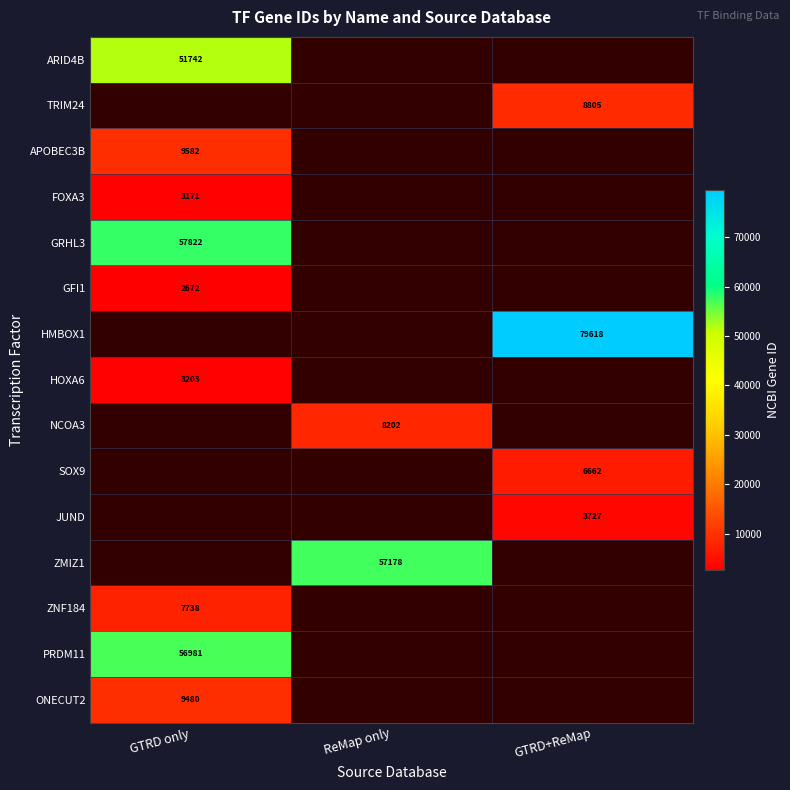

The PRDM11 series shows 92065 at GTRD only. True or false?

False